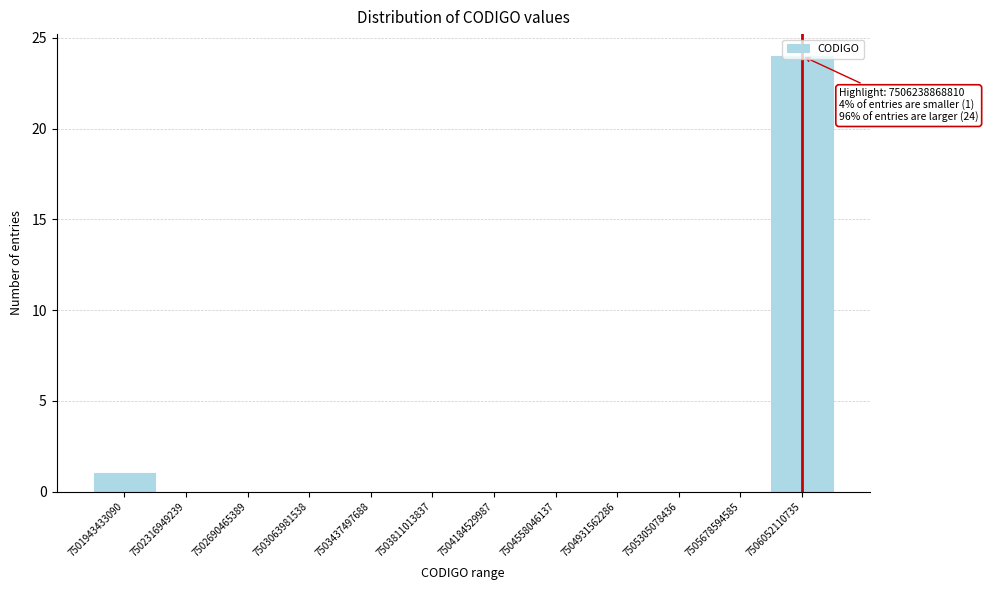

What is the sum of all values?

25